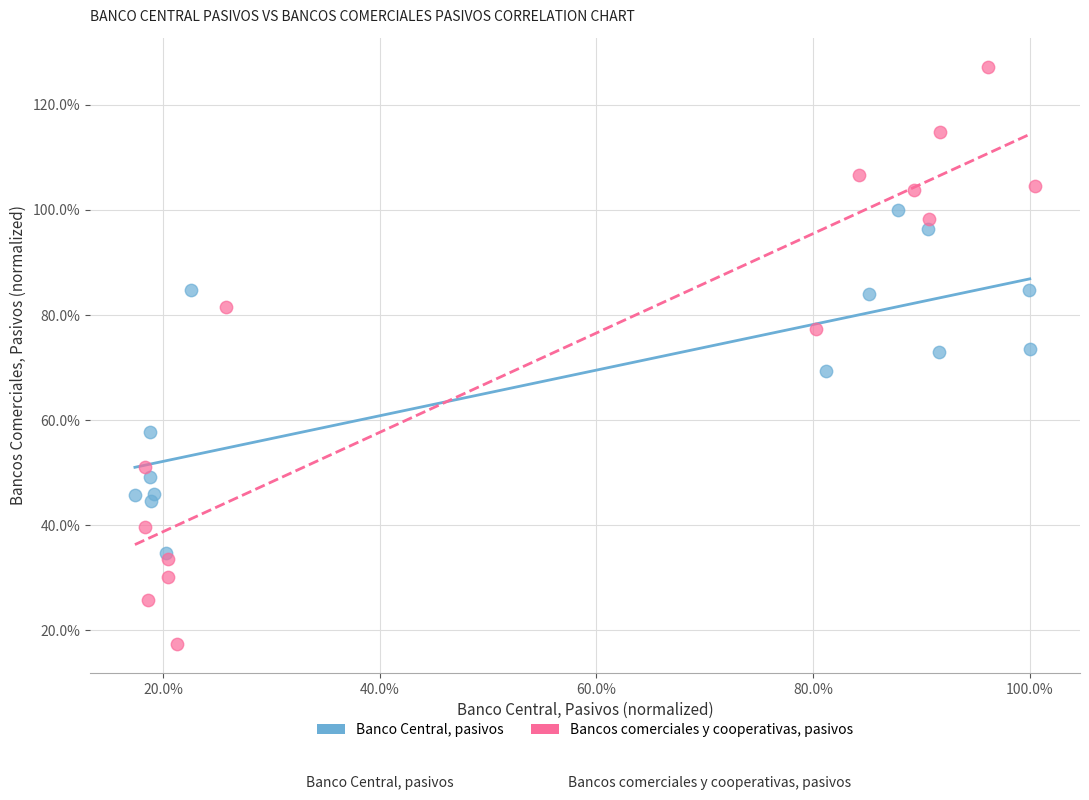

Which series reaches the minimum Y coordinate?

Bancos comerciales y cooperativas, pasivos